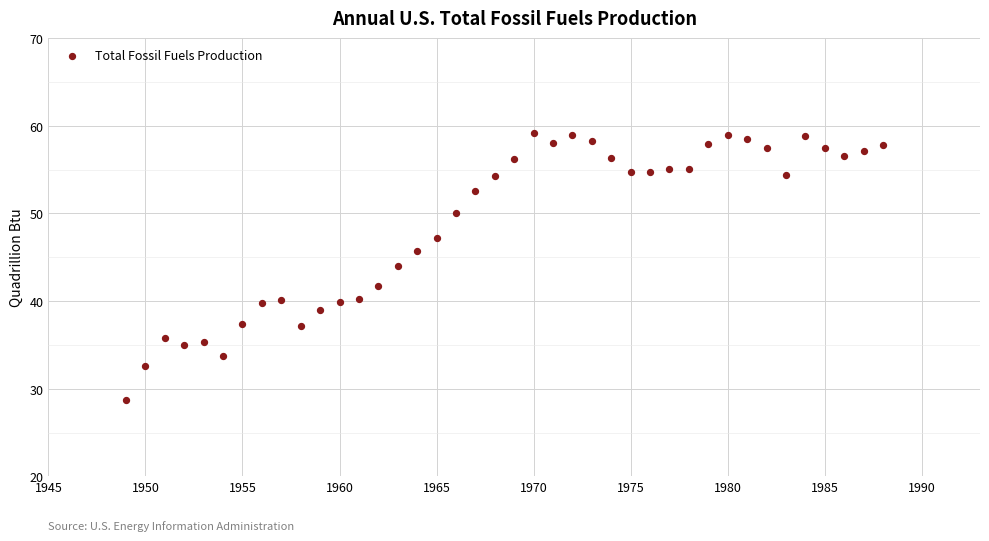

What is the range of Y values (max minus min)?

30.4